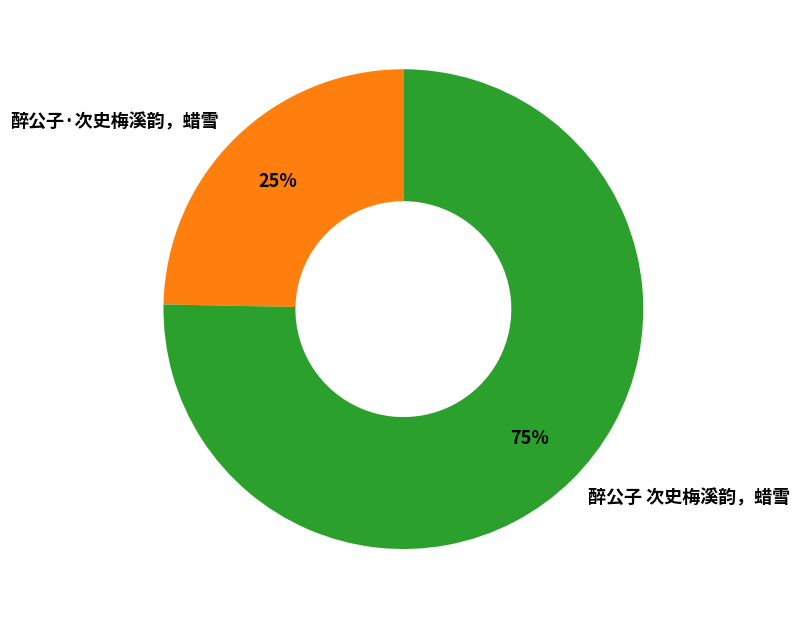

Which category has the smallest portion of the pie?

醉公子·次史梅溪韵，蜡雪